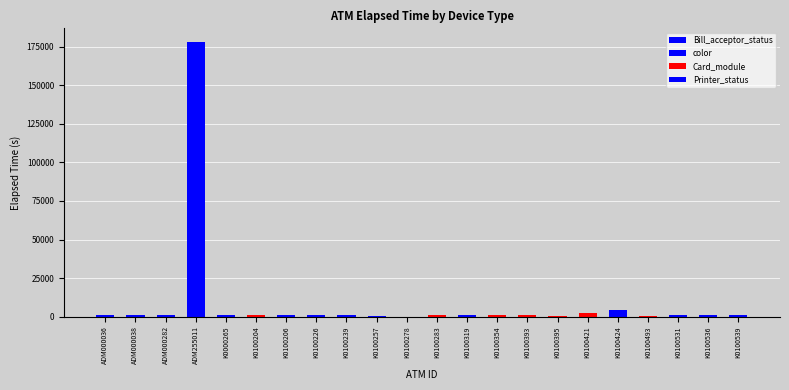

How many categories are shown in the chart?

22